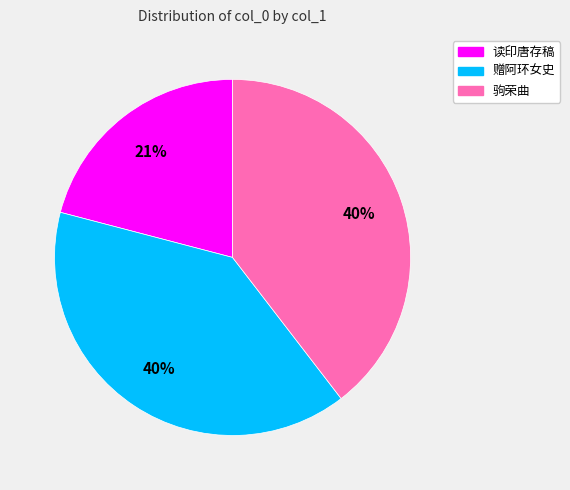

Is there any slice that represents more than half of the pie?

No